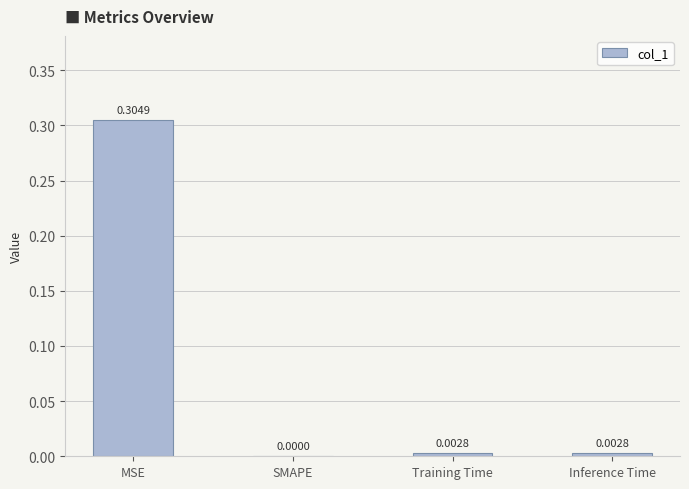

Which label corresponds to the largest value in the chart?

MSE